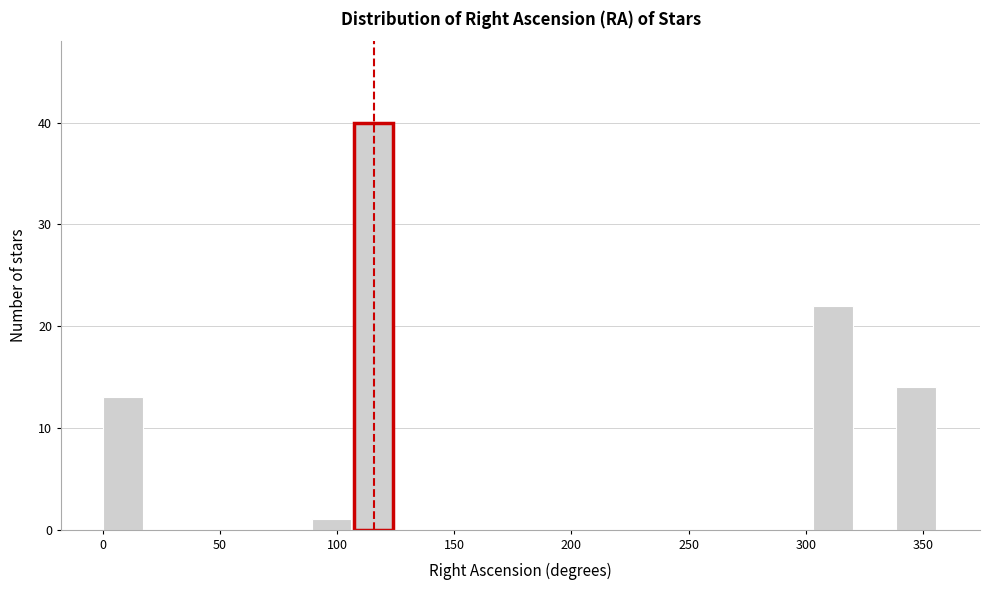

Around what value on the x-axis is the tallest bar? Give the approximate position of its centre, as read against the axis.

115